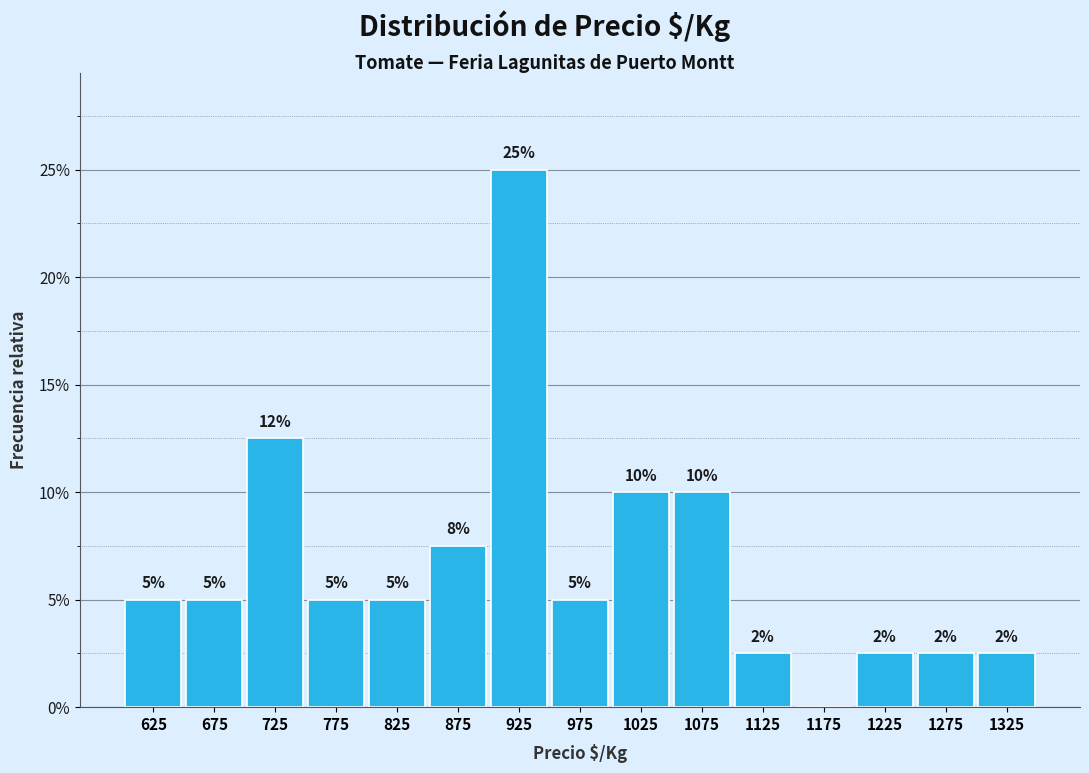

Which range on the x-axis has the tallest bar?

900 to 950